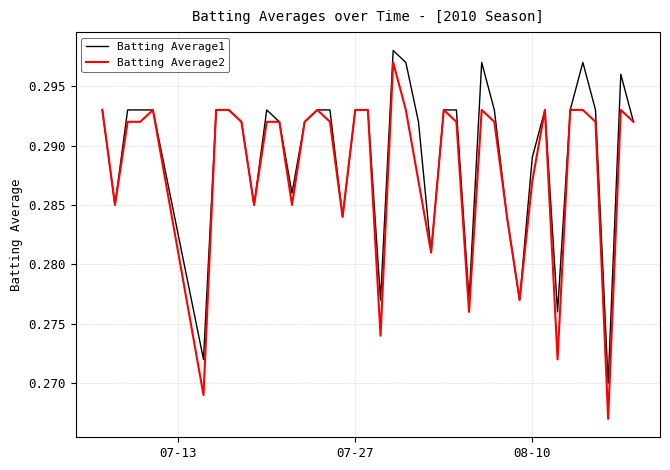

Which series has the largest range (max minus min)?

Batting Average2